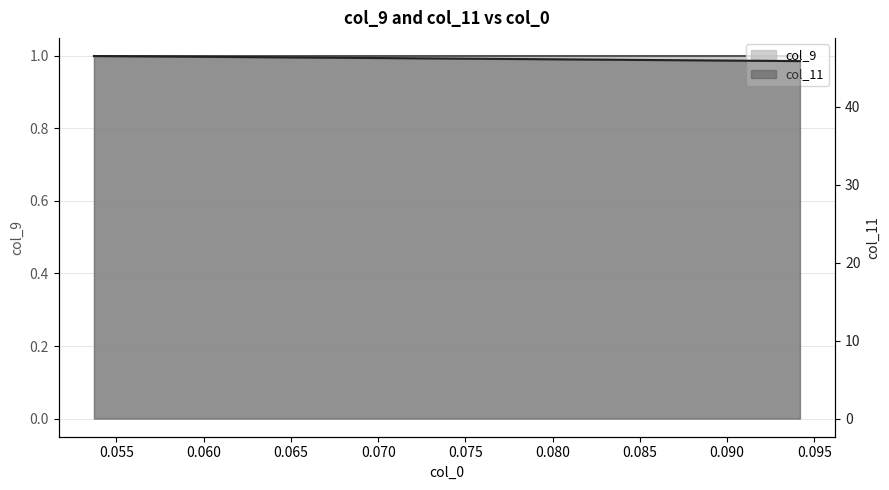

Rank the series by their average value, from highest to lowest.

col_11, col_9